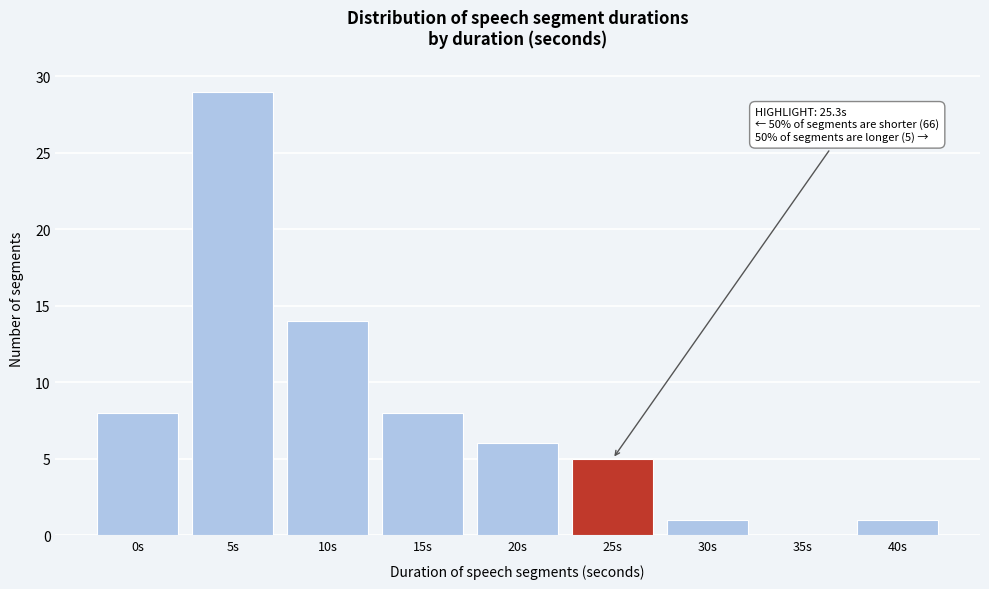

Reading left to right, list all the values displayed in this chart.

0s=8	5s=29	10s=14	15s=8	20s=6	25s=5	30s=1	35s=0	40s=1